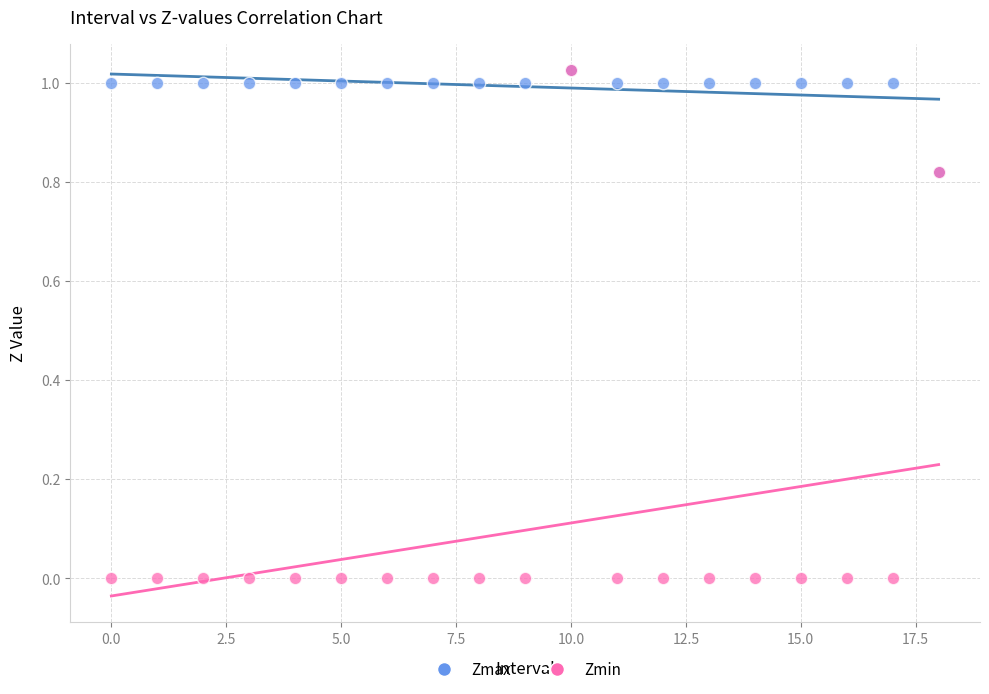

What are all the series names shown in the legend?

Zmax, Zmin